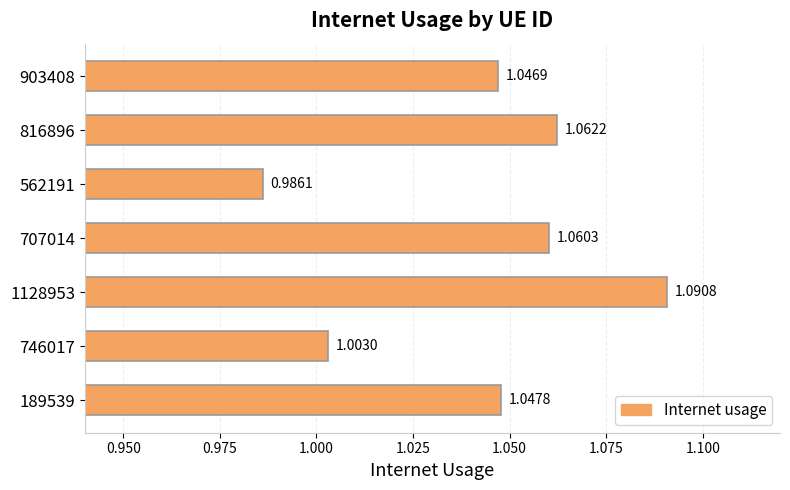

What is the sum of all values?

7.3